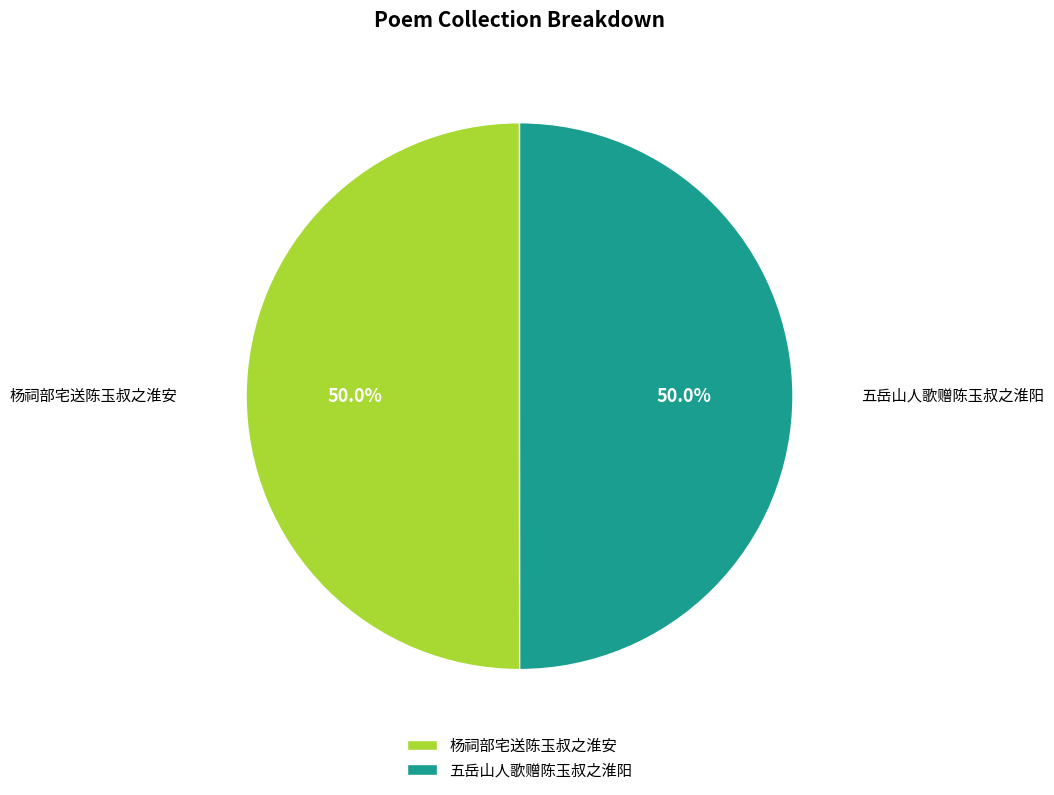

To the nearest percent, what is the average slice percentage?

50%